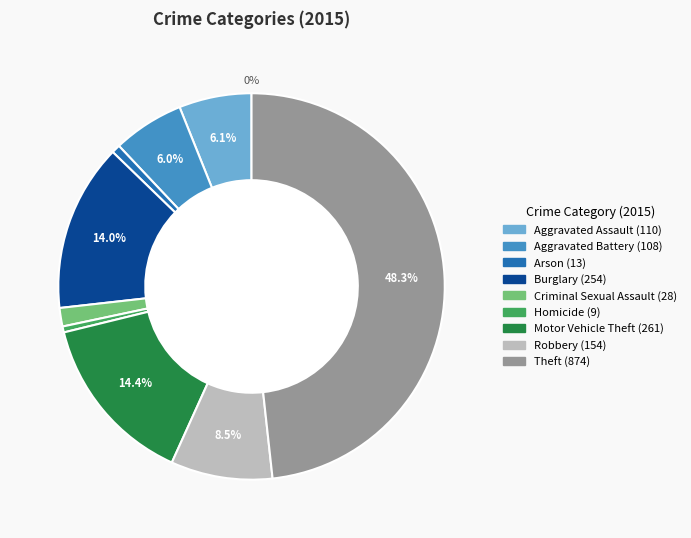

To the nearest percent, what is the combined percentage of Theft and Arson?

49%